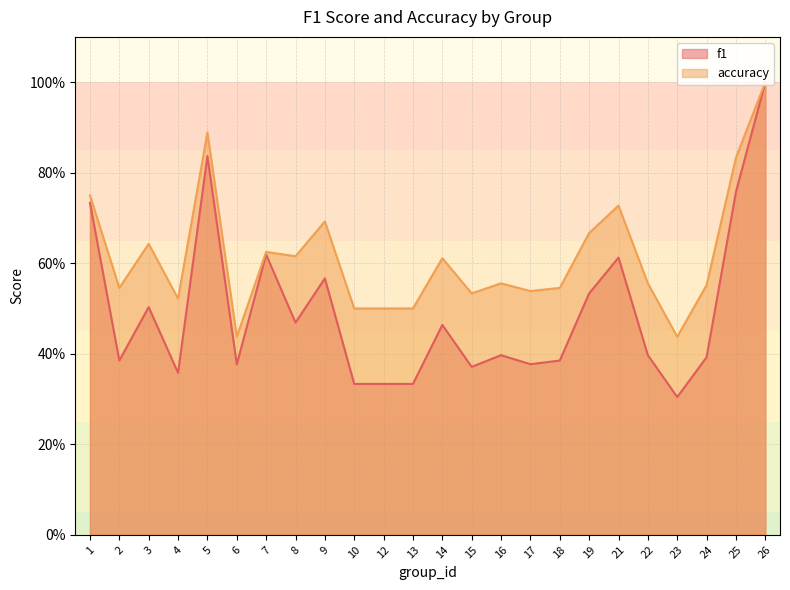

What is the difference between the maximum and minimum values in the accuracy series?

0.6